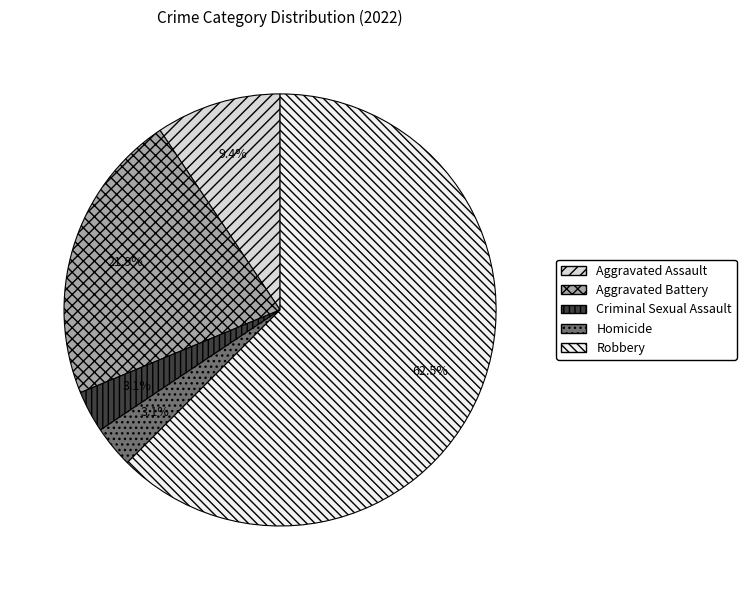

Between Homicide and Aggravated Assault, which is larger?

Aggravated Assault